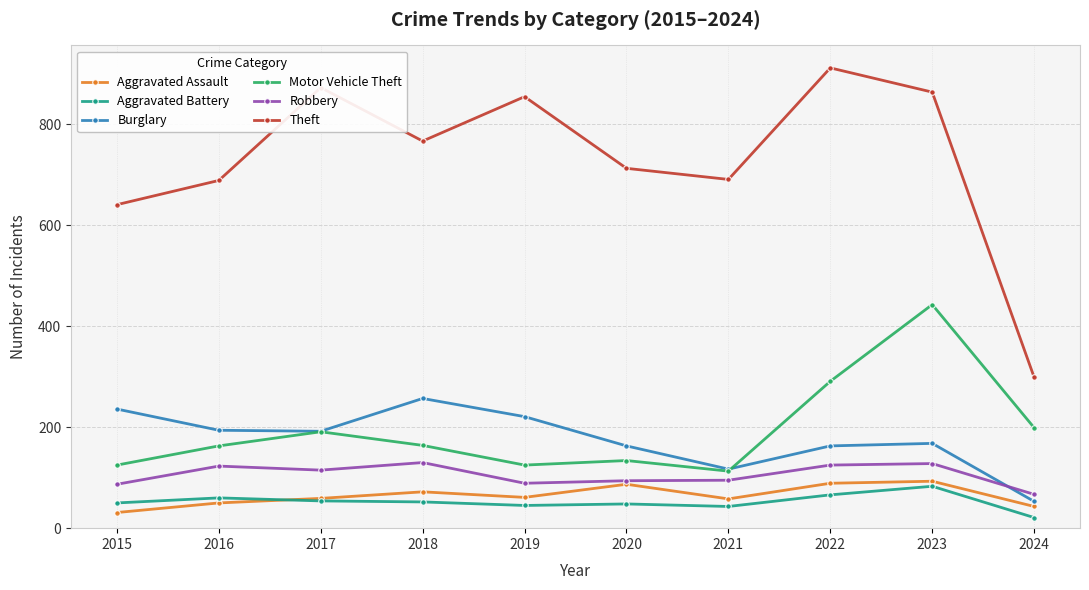

Which series has the largest range (max minus min)?

Theft